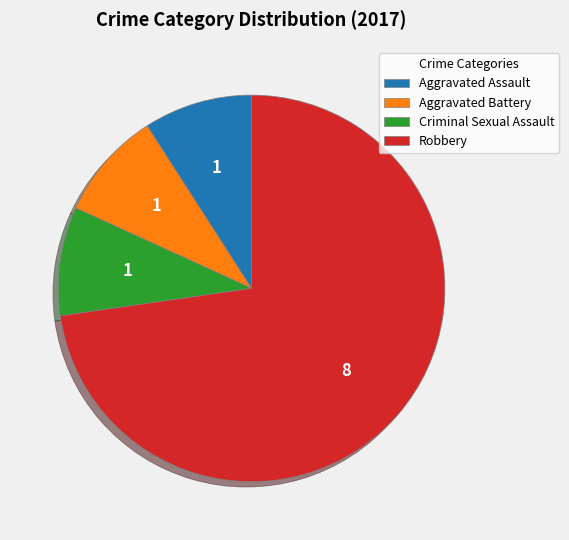

Does any single category account for the majority?

Yes